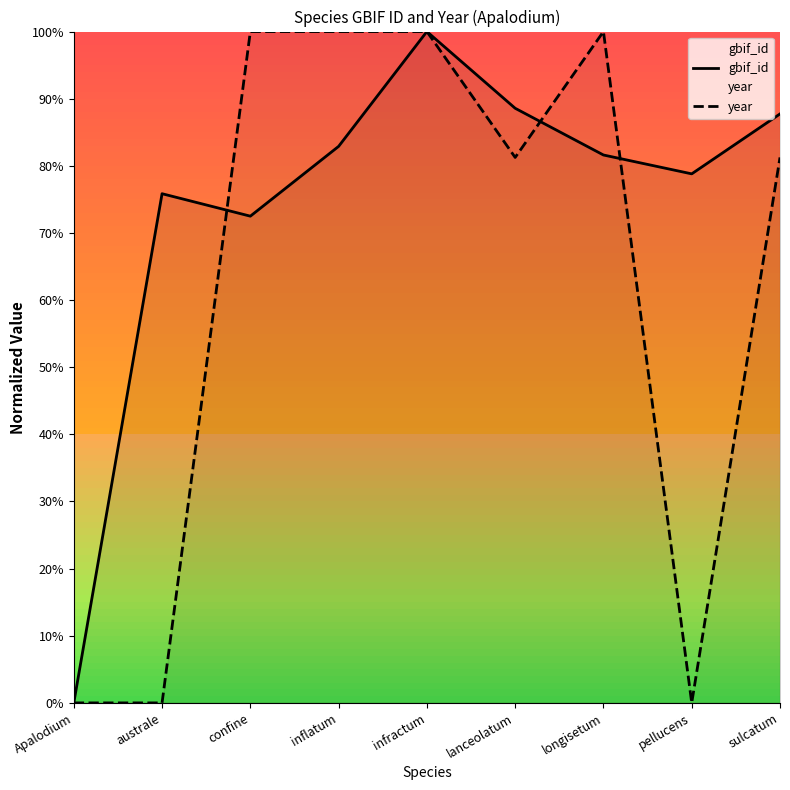

Which series changed the most between lanceolatum and longisetum?

year